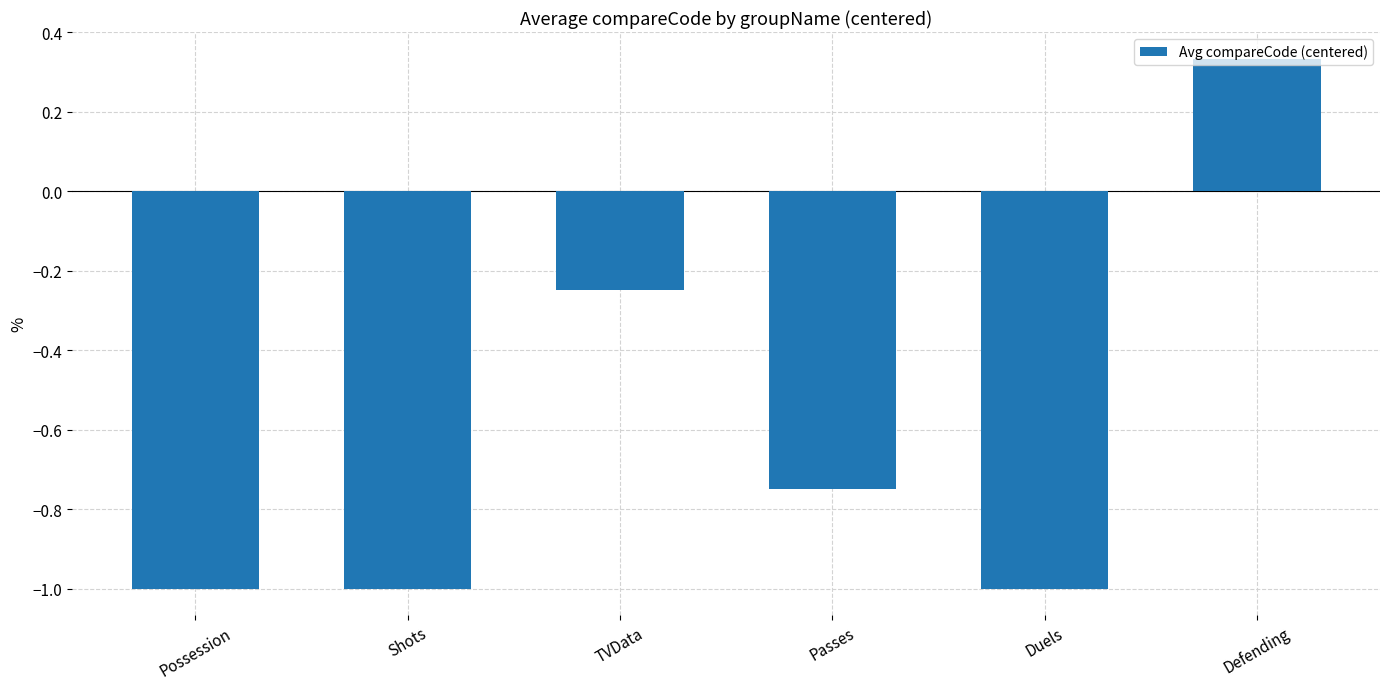

How many negative values are there?

5